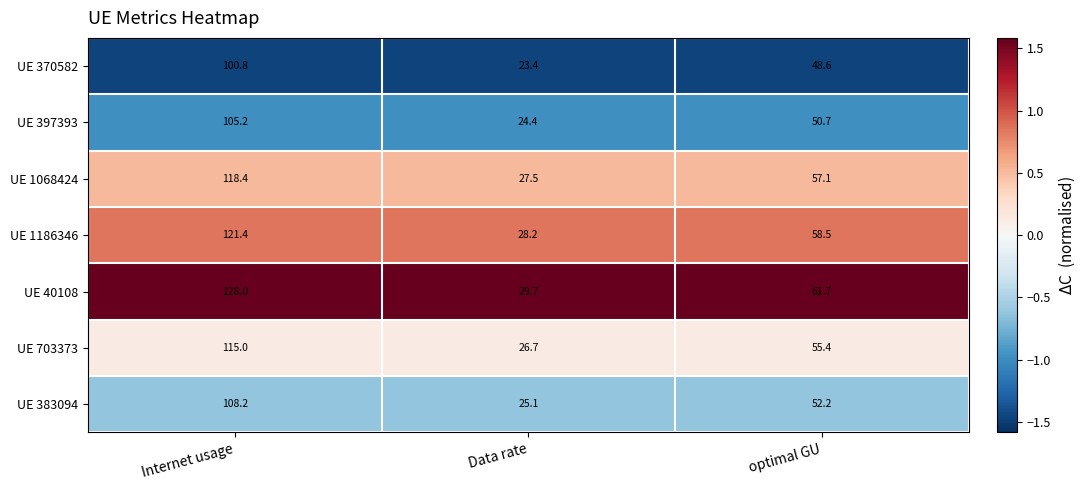

Rank the series by their maximum value, from lowest to highest.

UE 370582, UE 397393, UE 383094, UE 703373, UE 1068424, UE 1186346, UE 40108